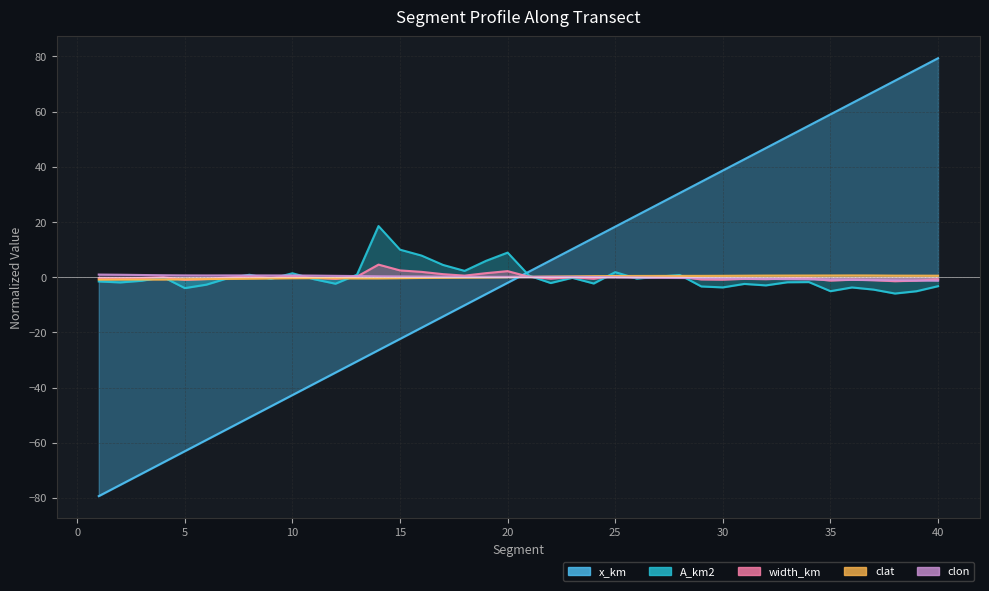

After their last crossing, which series has the higher values: A_km2 or clon?

clon